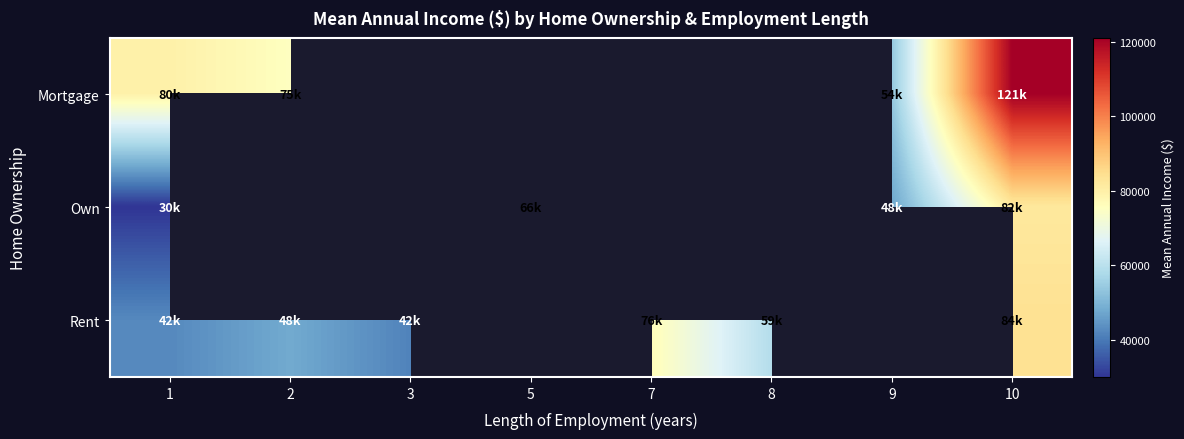

List the series in order of their peak value, highest first.

Mortgage, Rent, Own